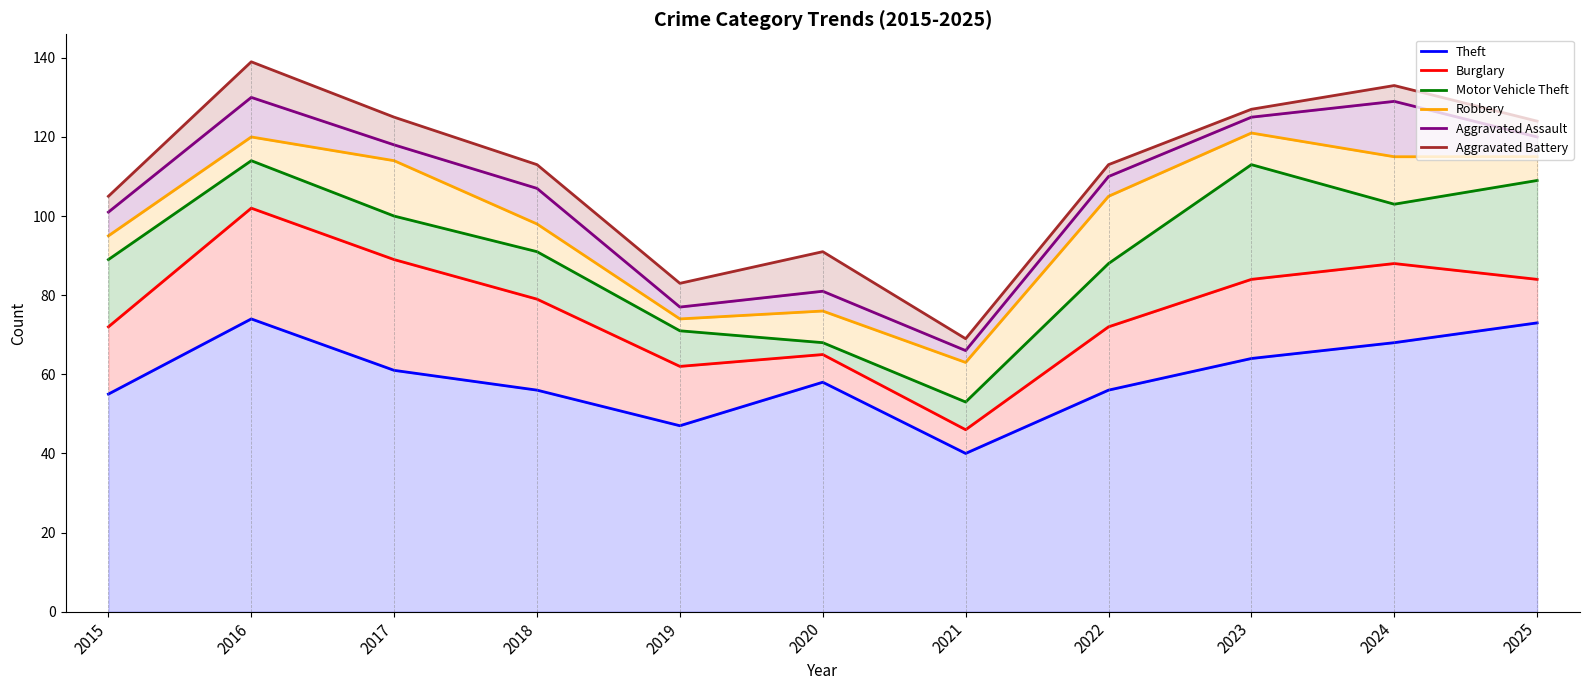

Reading right to left, list all the values displayed in this chart.

Theft: 73	68	64	56	40	58	47	56	61	74	55
Burglary: 84	88	84	72	46	65	62	79	89	102	72
Motor Vehicle Theft: 109	103	113	88	53	68	71	91	100	114	89
Robbery: 115	115	121	105	63	76	74	98	114	120	95
Aggravated Assault: 120	129	125	110	66	81	77	107	118	130	101
Aggravated Battery: 124	133	127	113	69	91	83	113	125	139	105